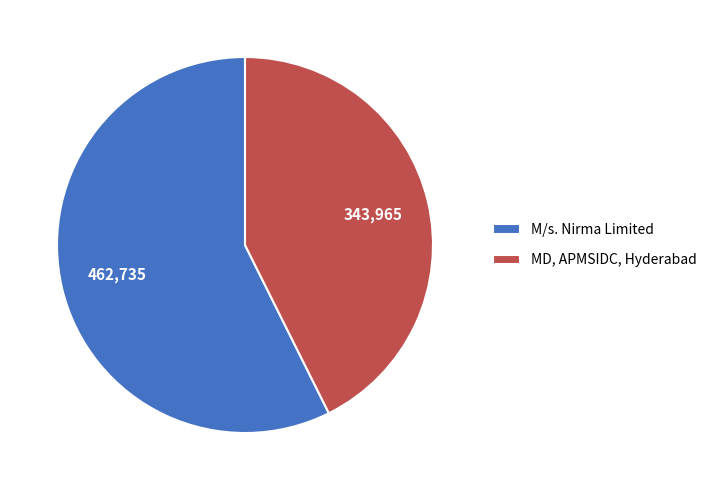

Between M/s. Nirma Limited and MD, APMSIDC, Hyderabad, which is larger?

M/s. Nirma Limited